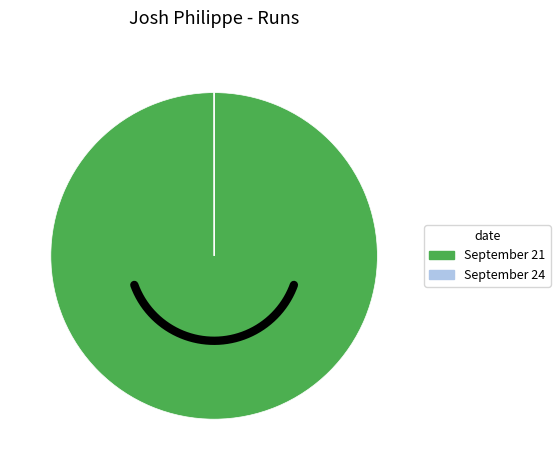

Which category has the biggest portion of the pie?

September 21